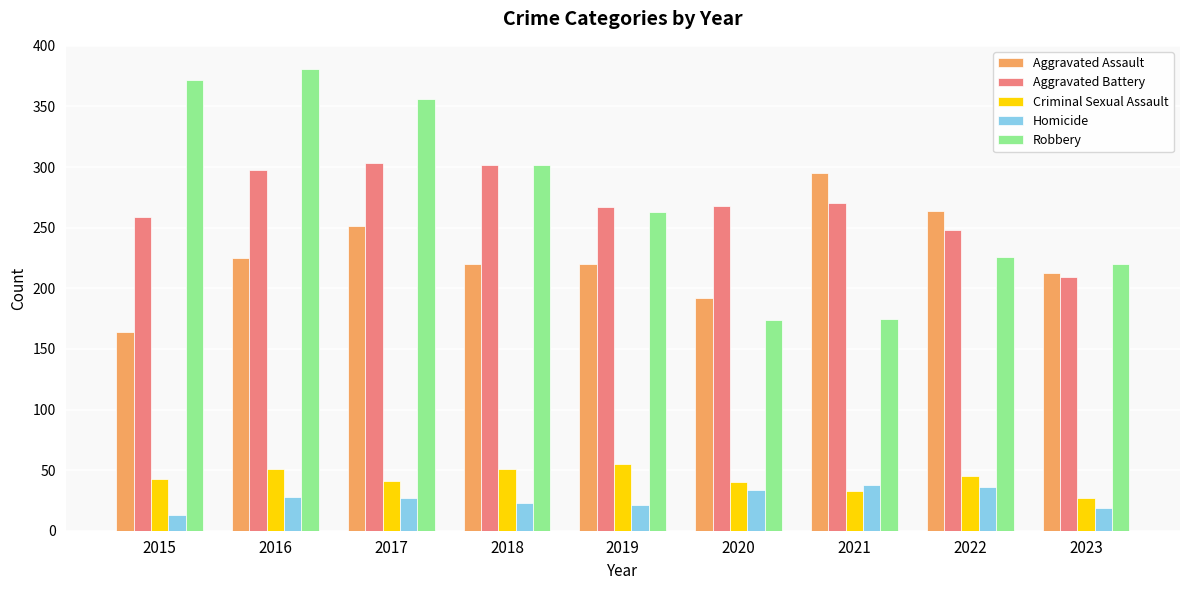

What is the value of the Homicide bar at the 1st from the left?

13